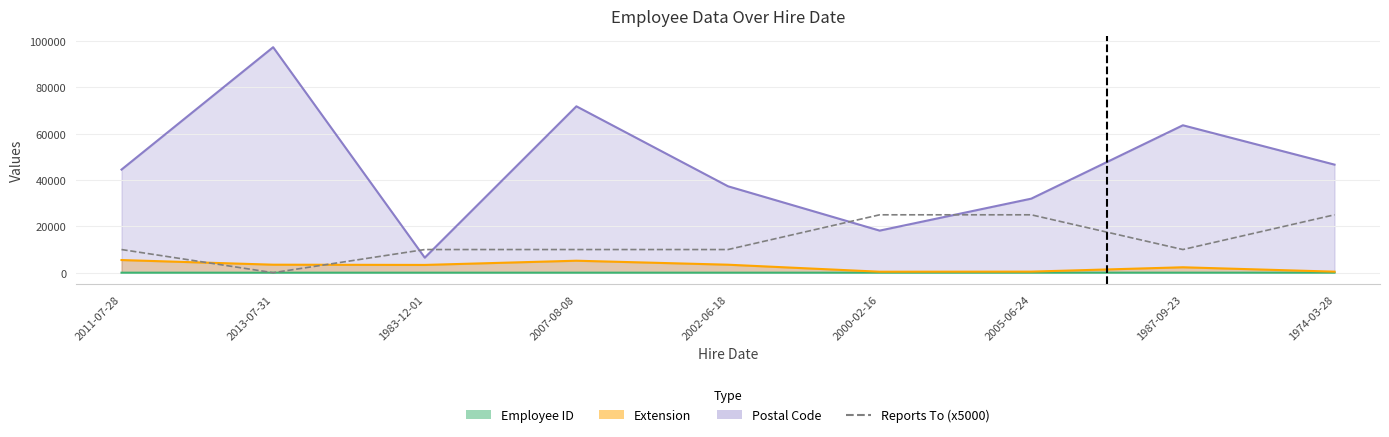

What is the difference between the second highest and second lowest values?

15000